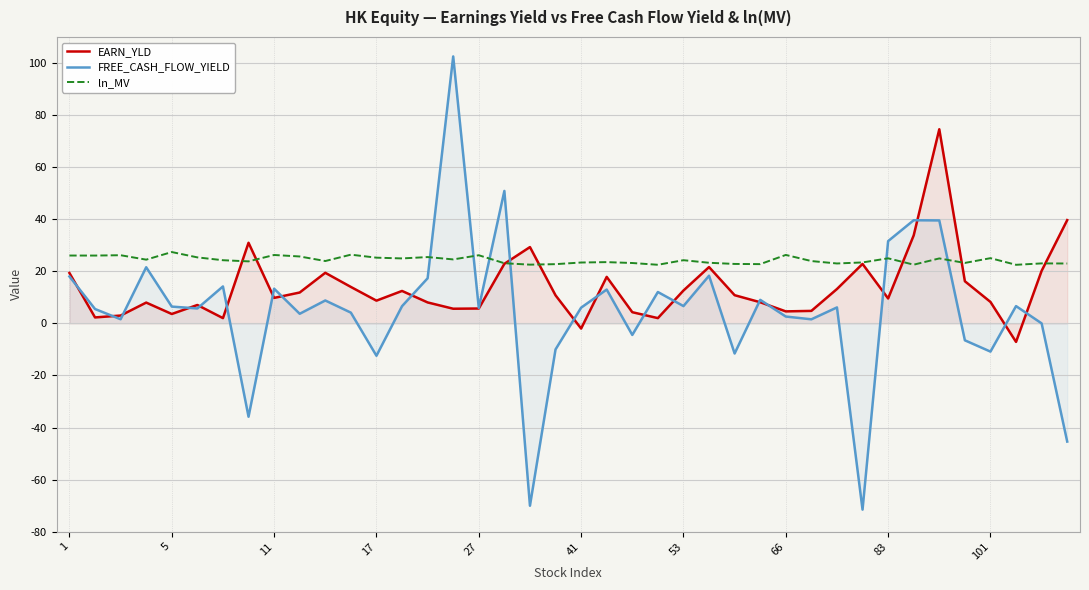

Reading right to left, list all the values displayed in this chart.

EARN_YLD: 39.6	20.2	-7.1	8.2	16.2	74.5	33.8	9.6	22.8	13.2	4.8	4.6	8.1	10.8	21.6	12.6	2.0	4.3	17.9	-2.0	10.8	29.3	22.9	5.7	5.6	8.0	12.4	8.7	14.0	19.4	11.8	9.8	30.9	2.0	7.1	3.6	8.0	3.0	2.3	19.3
FREE_CASH_FLOW_YIELD: -45.4	0.0	6.6	-10.8	-6.5	39.5	39.6	31.6	-71.5	6.1	1.6	2.6	9.0	-11.6	18.3	6.6	12.0	-4.5	13.0	6.0	-10.0	-70.0	50.9	5.9	102.5	17.3	6.6	-12.4	4.1	8.8	3.7	13.3	-35.9	14.2	5.7	6.4	21.6	1.6	5.5	18.0
ln_MV: 23.0	23.0	22.5	25.0	23.2	24.9	22.5	25.0	23.4	23.0	23.9	26.3	22.8	22.8	23.3	24.3	22.5	23.2	23.5	23.4	22.7	22.6	23.1	26.2	24.6	25.5	24.9	25.2	26.4	23.9	25.7	26.3	23.8	24.2	25.3	27.4	24.5	26.2	26.0	26.1